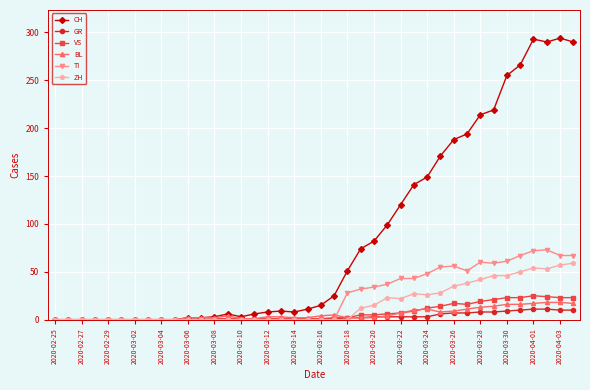

Which series has the largest total across all categories?

CH